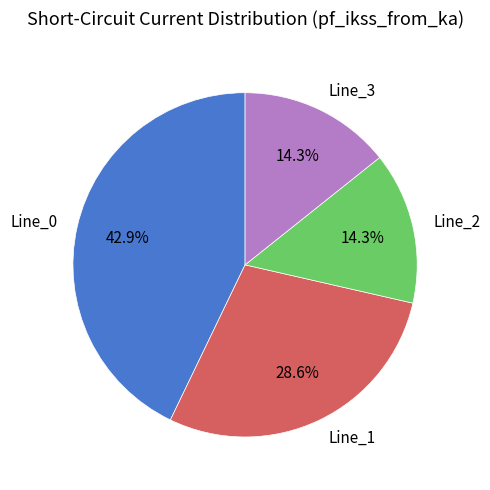

How many segments does this pie chart have?

4